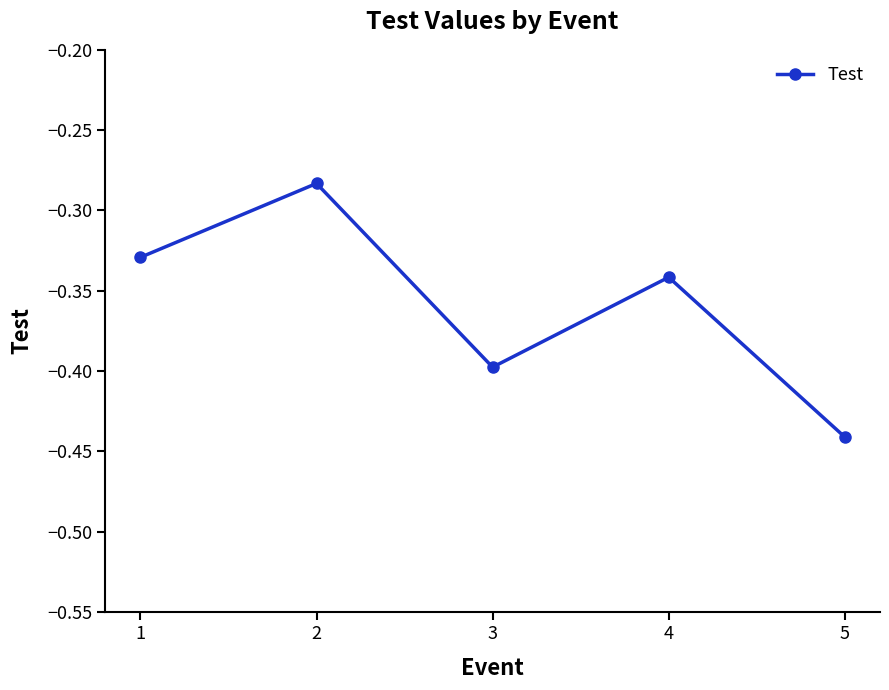

At which category does the chart reach its minimum across all series?

5